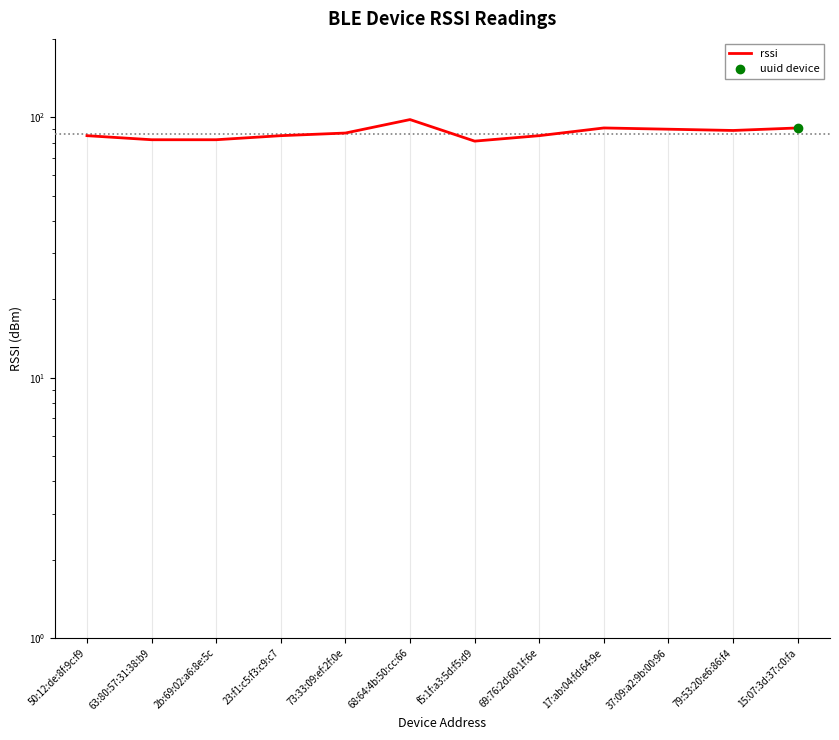

How many lines are shown in the chart?

1